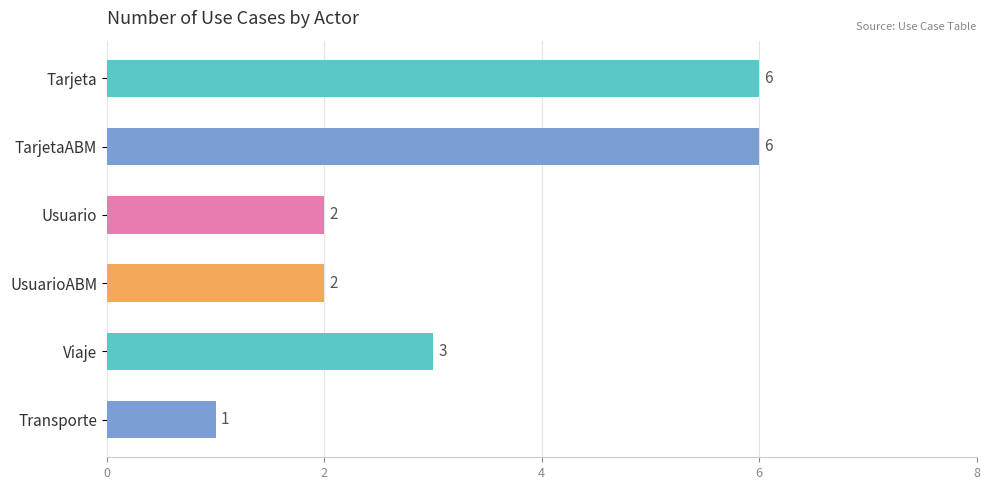

Between Usuario and TarjetaABM, which is larger?

TarjetaABM